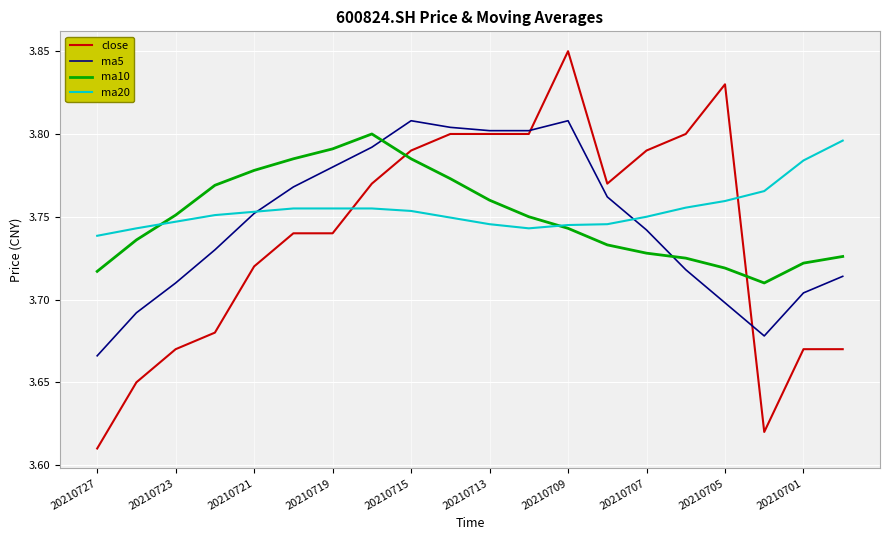

In ma10, how many points are higher than both neighbors (excluding endpoints)?

1